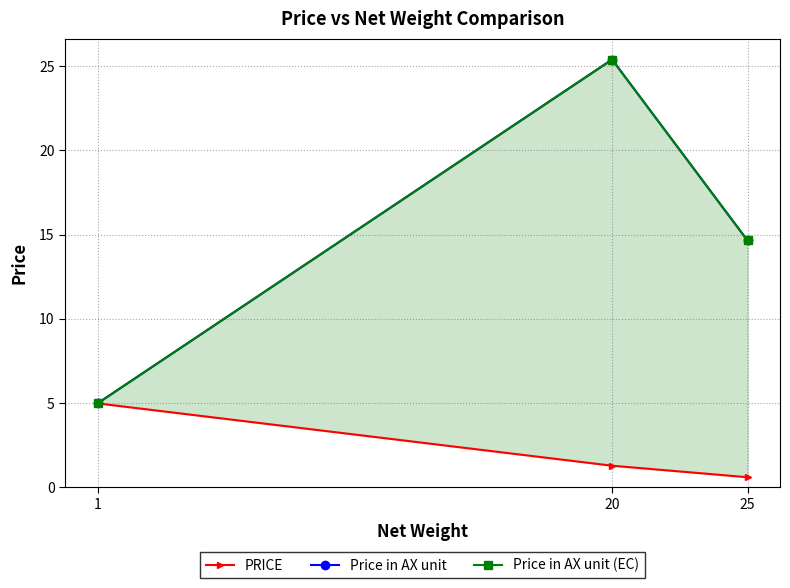

Which series has the largest total across all categories?

Price in AX unit